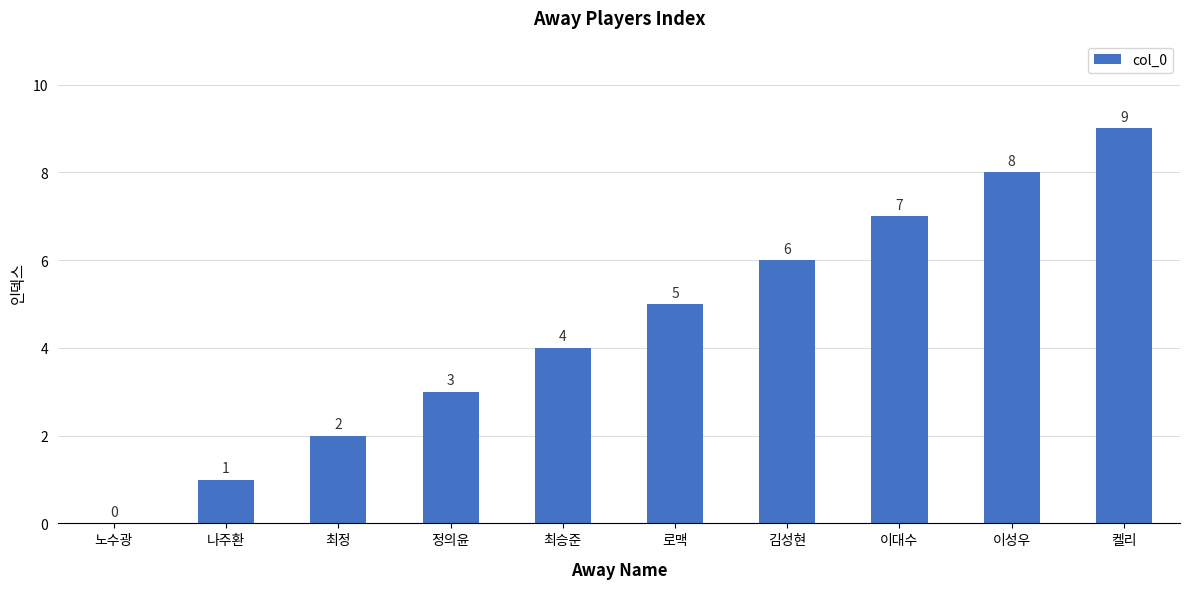

What is the change in value from 김성현 to 이대수?

+1